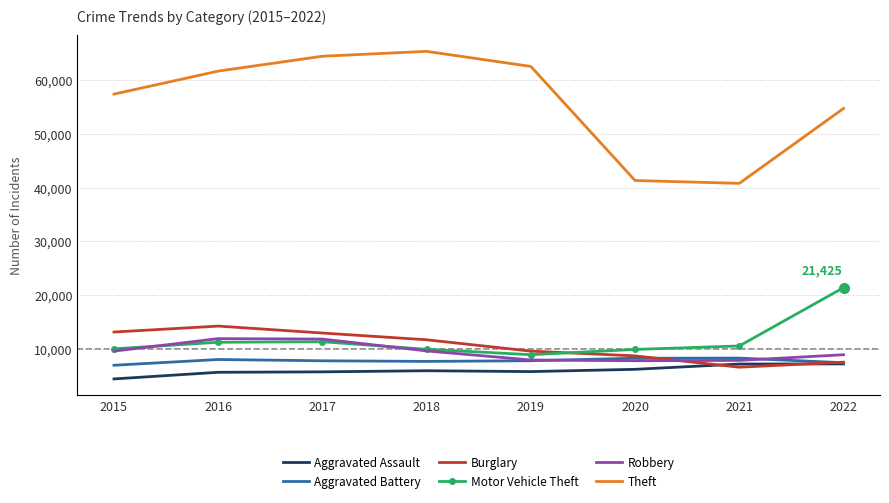

Is the value of Theft at 2020 greater than the value of Burglary at 2021?

Yes